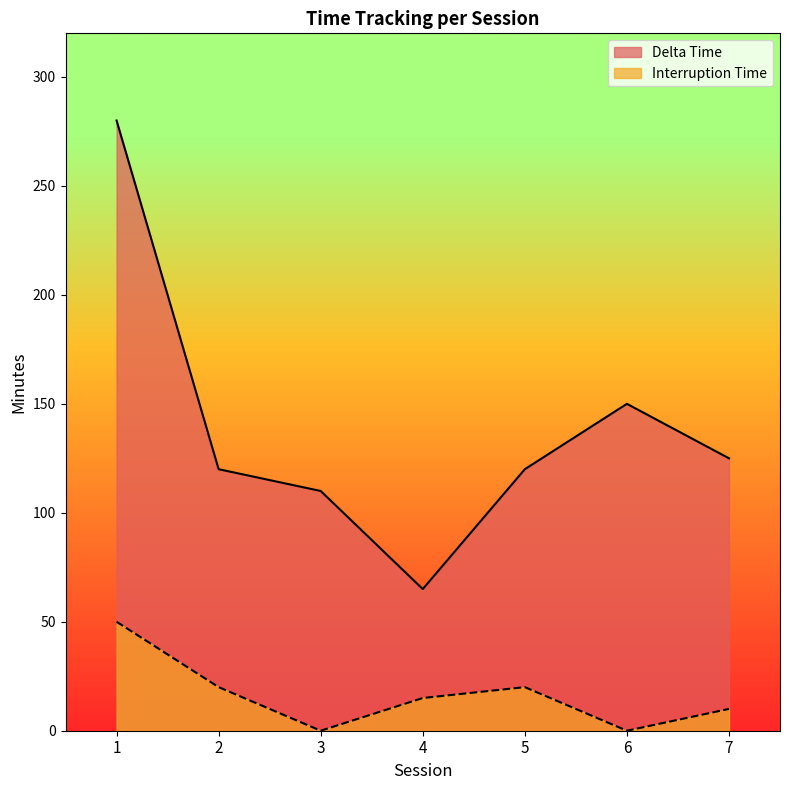

The Delta Time series shows 110 at 3. True or false?

True